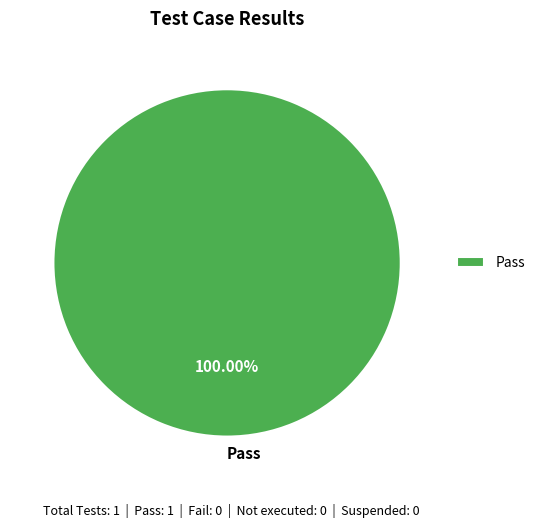

To the nearest percent, what percentage of the pie is Pass?

100%